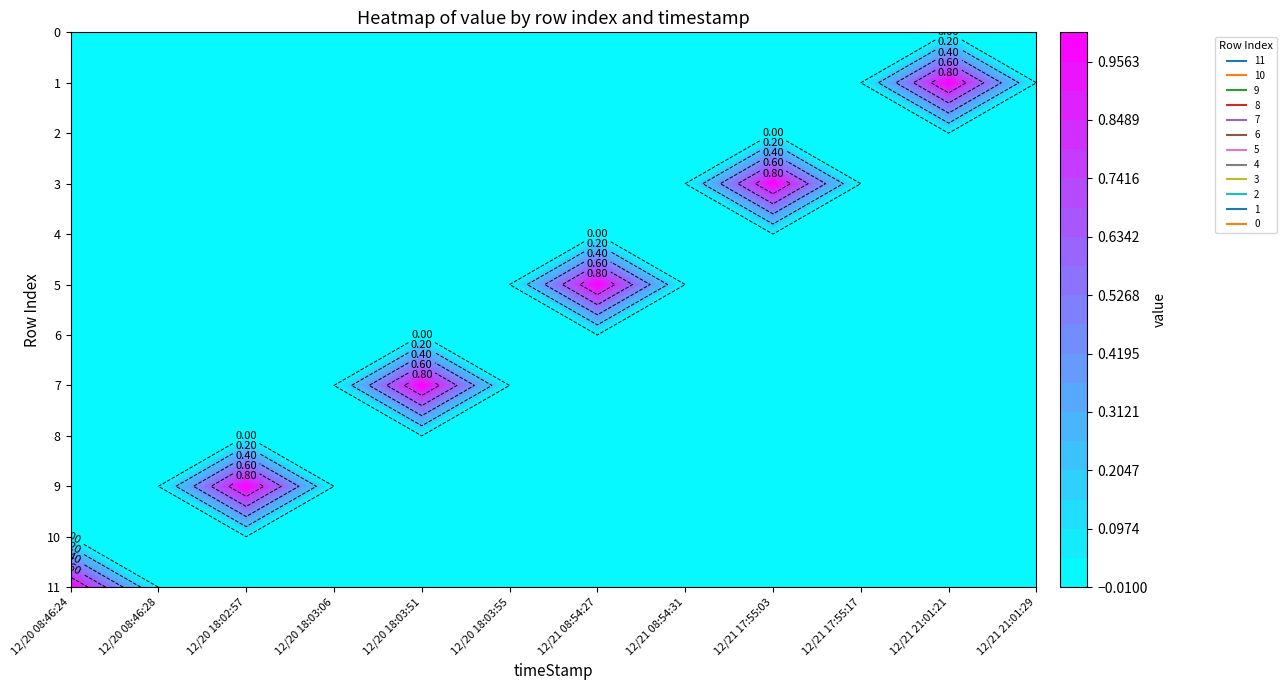

True or false: 7 has a value of 1 at 12/20/2023 08:46:24.

False